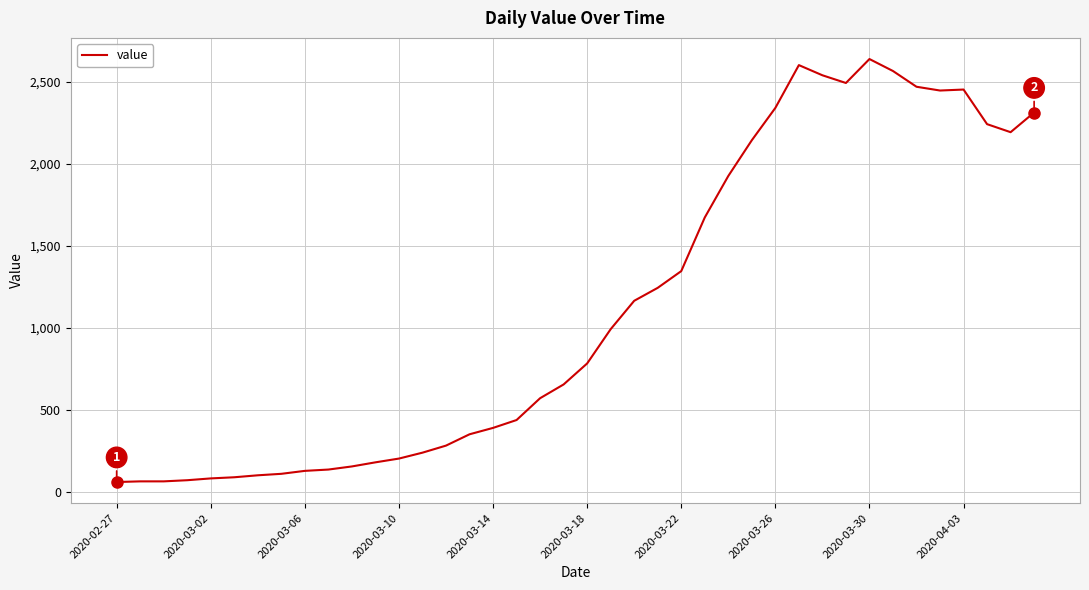

What is the difference between the maximum and minimum values?

2579